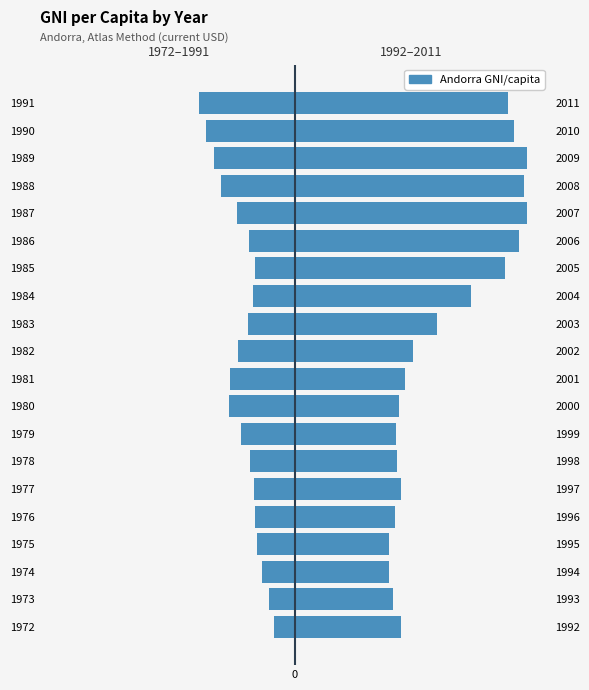

The value of 1992–2011 at 1973 is 4105. True or false?

False